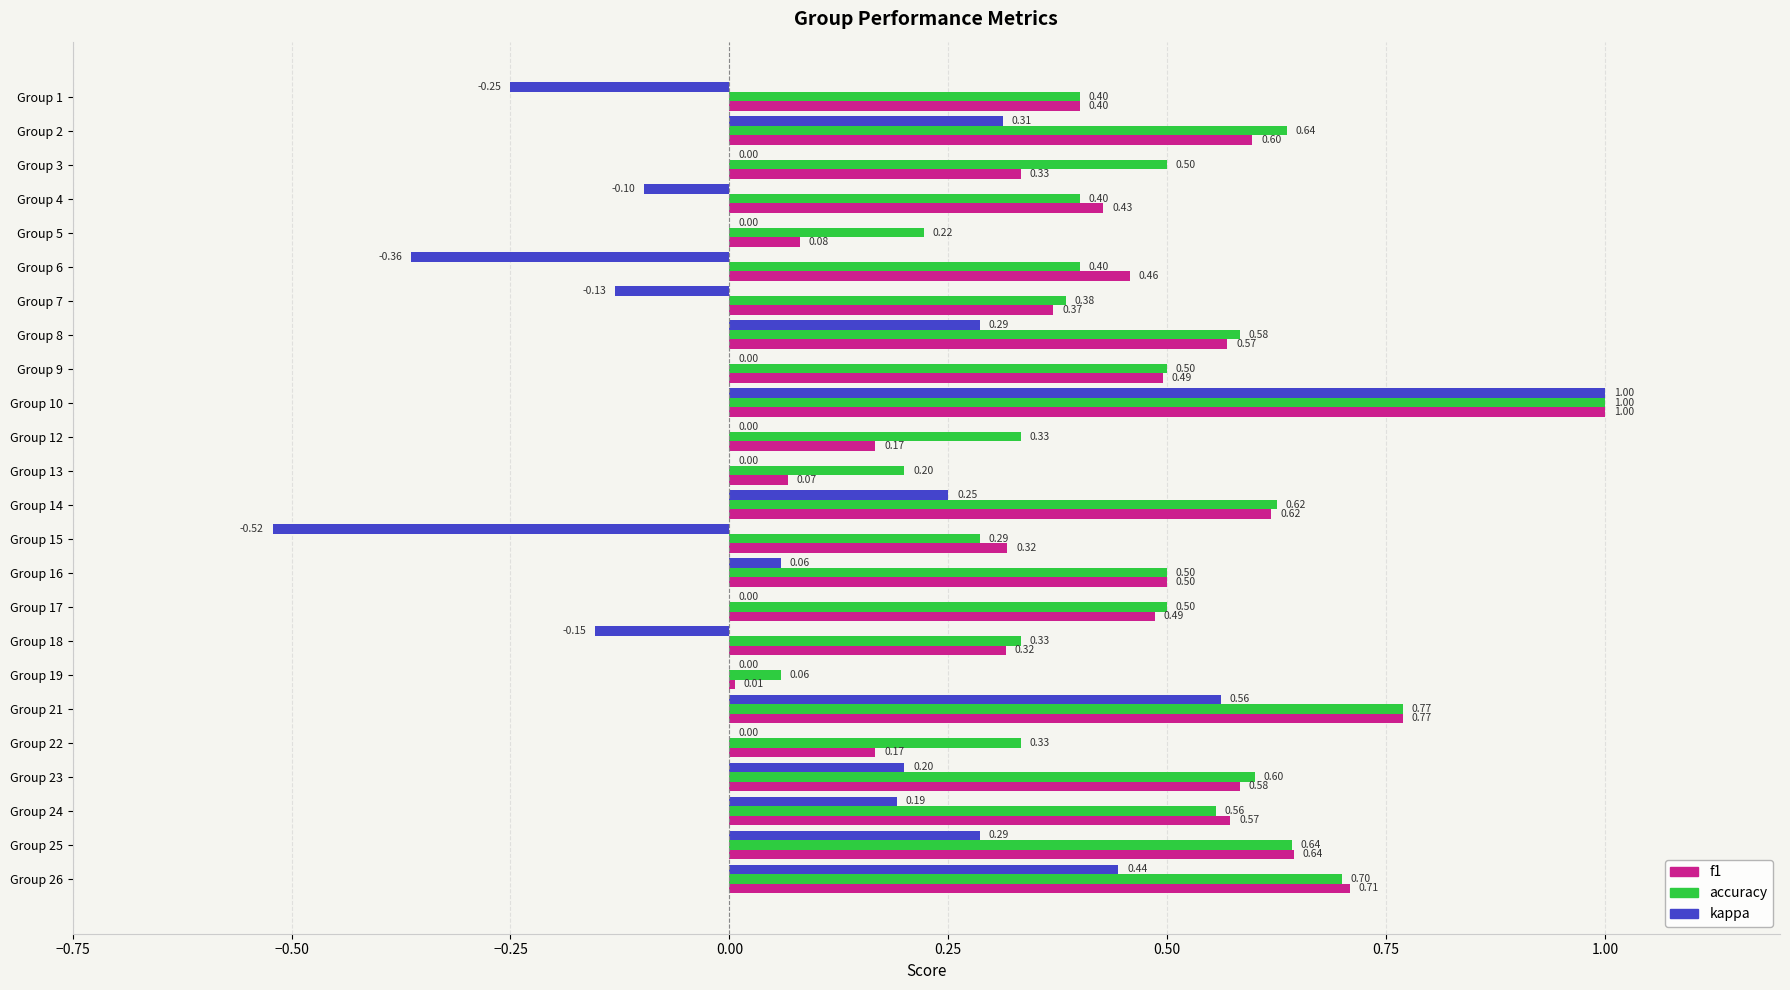

What is the sum of the accuracy values at Group 26 and Group 18?

1.0